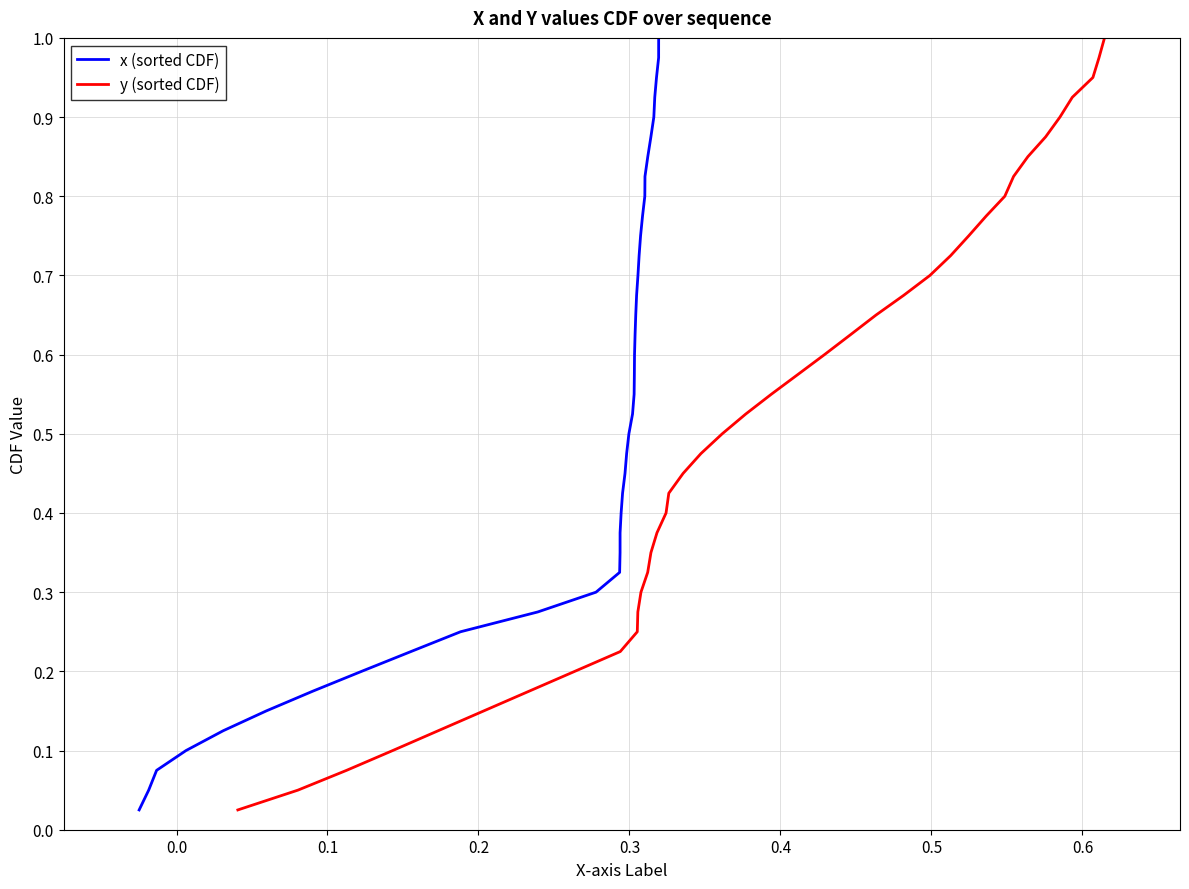

True or false: x (sorted CDF) and y (sorted CDF) intersect in this chart.

False